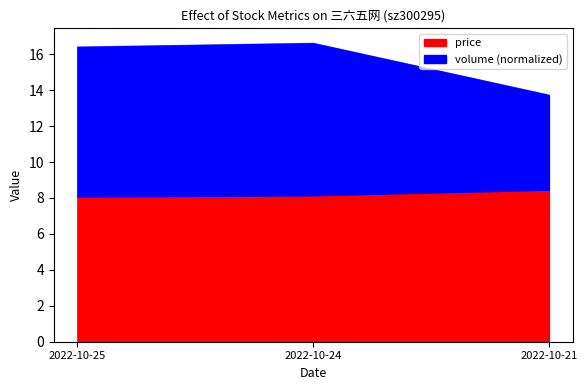

Rank the series by their maximum value, from lowest to highest.

price, volume